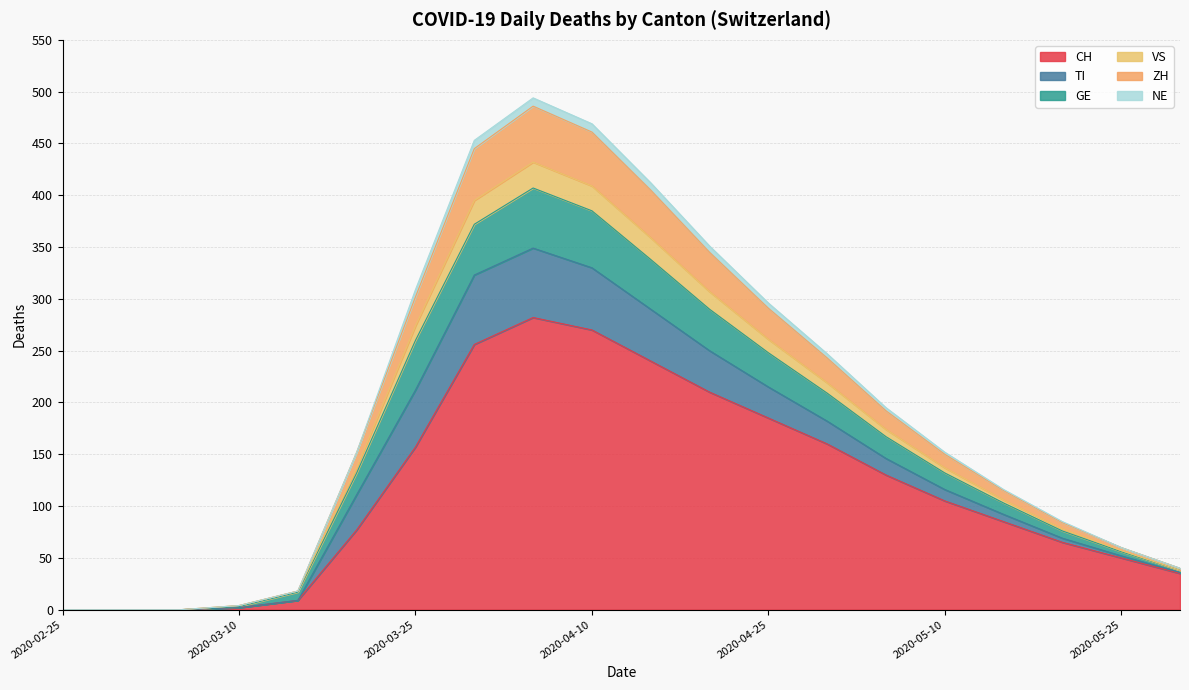

Does the chart display data point markers on the line(s)?

No